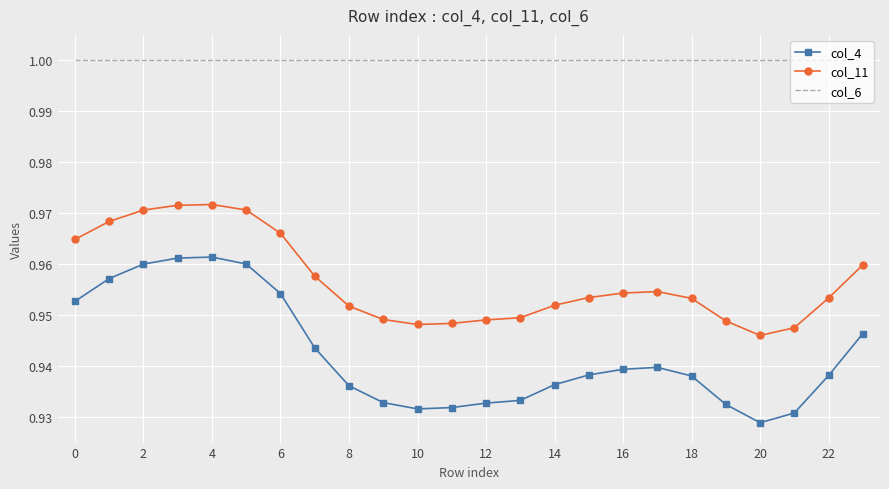

True or false: col_11 and col_6 cross at least once.

False